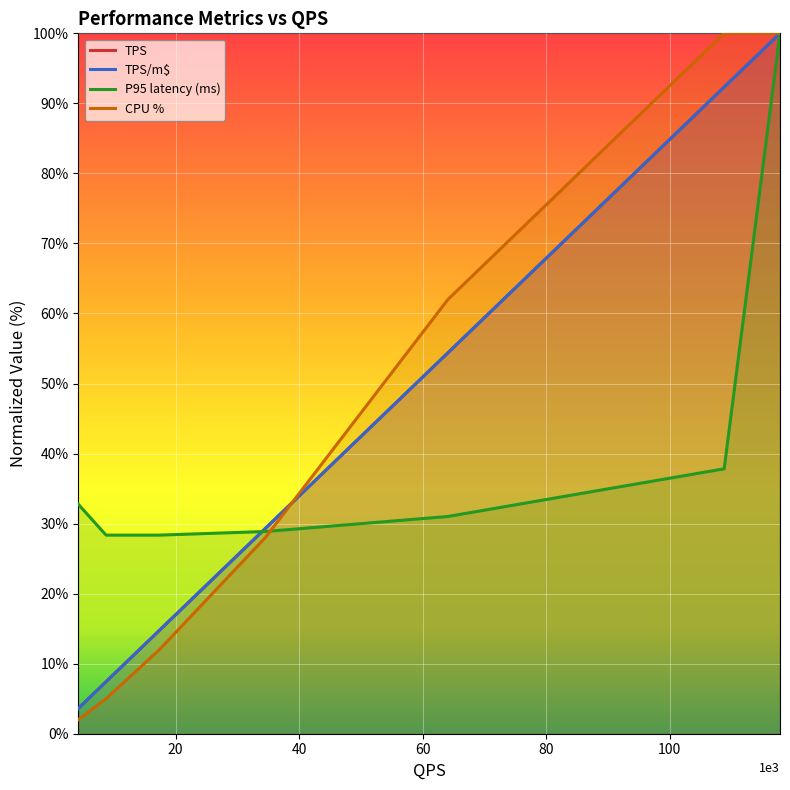

What value does the TPS/m$ series have at 17388.61?

14.8